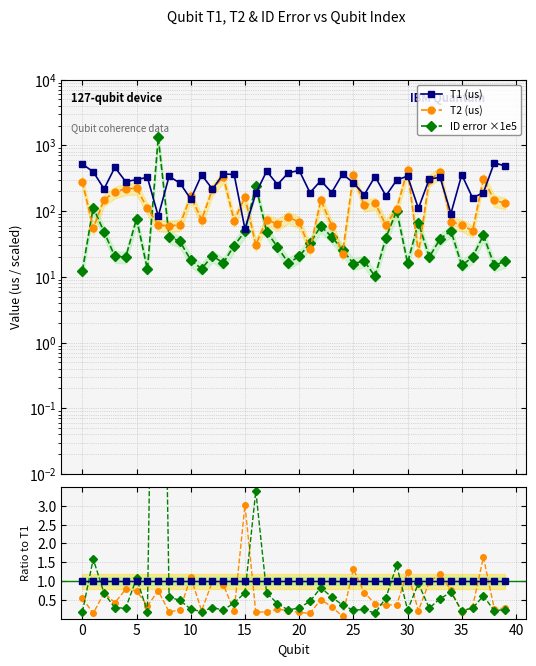

What is the label of the 37th point from the left?

36